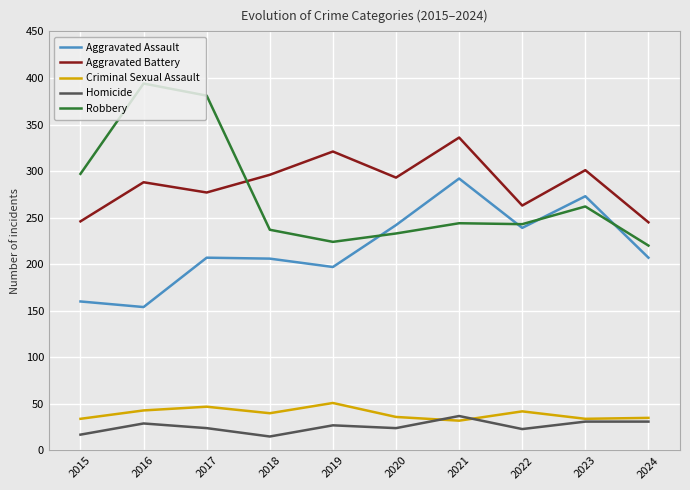

What is the spread (max minus min) of values at 2019?

294